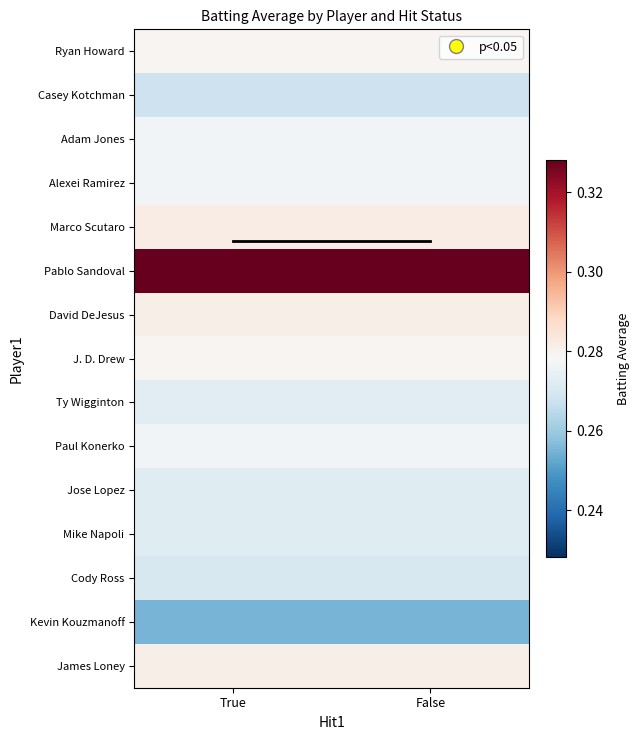

Which has a higher value, False or True?

False